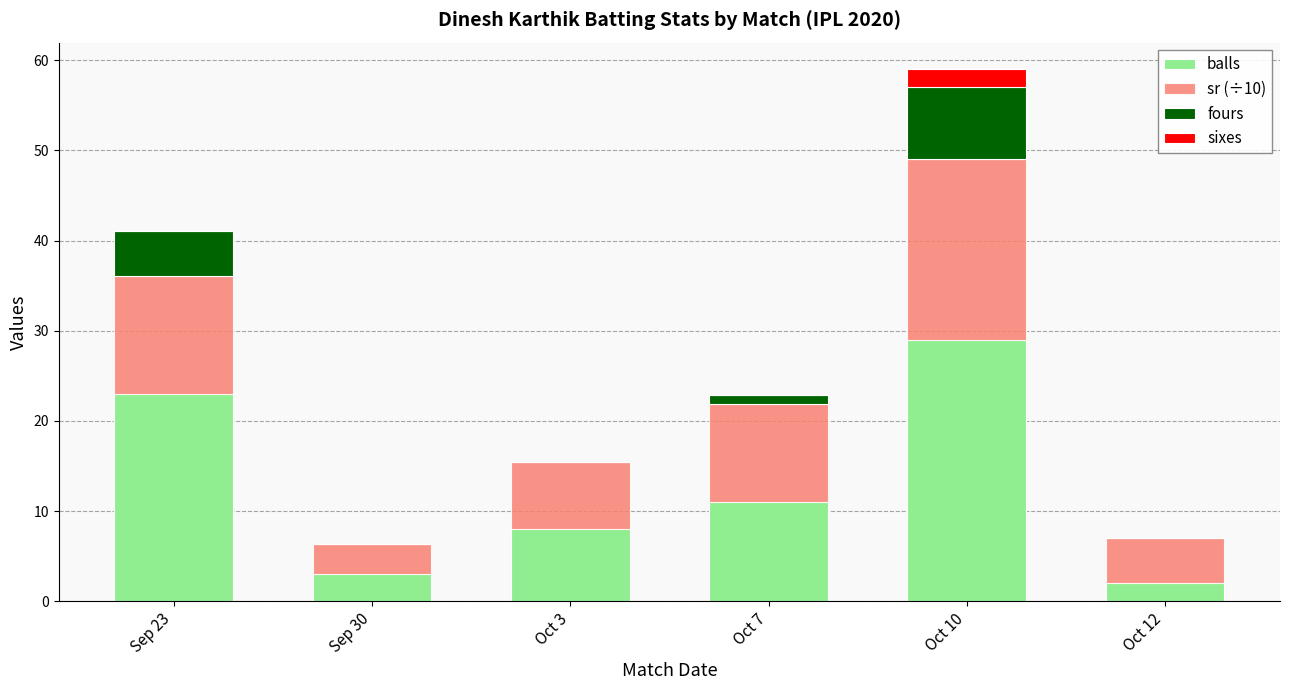

How many data points does each series have?

6